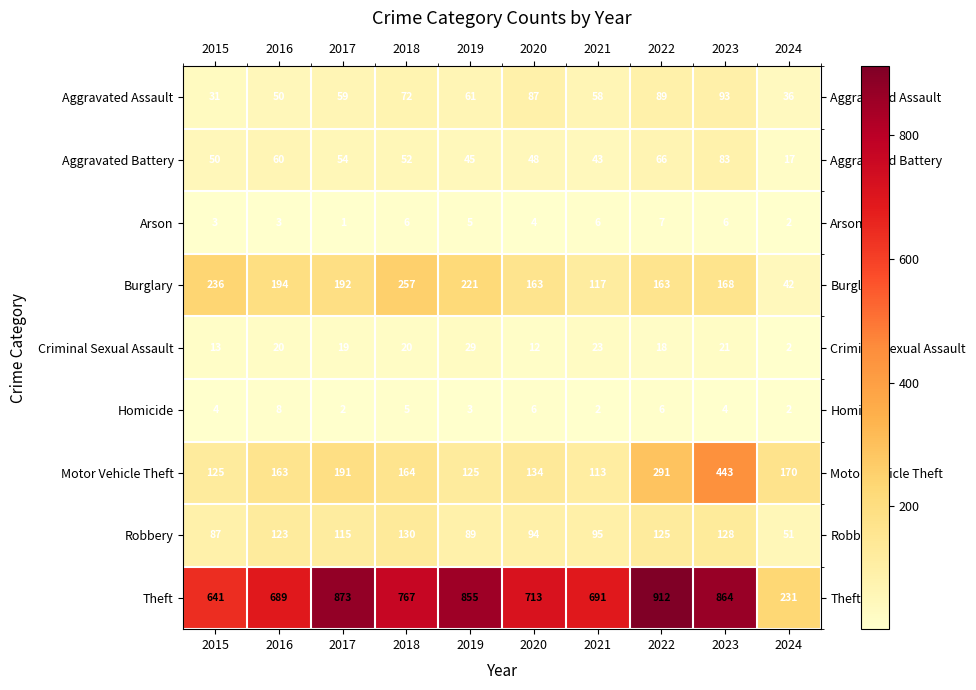

Which series has the largest range (max minus min)?

Theft